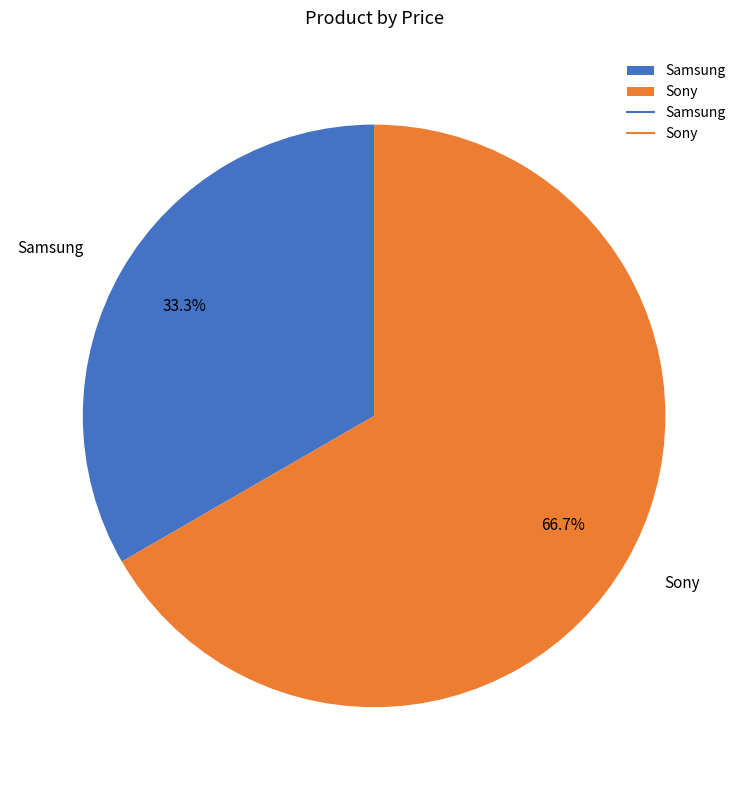

To the nearest percent, what percentage of the pie is Sony?

67%